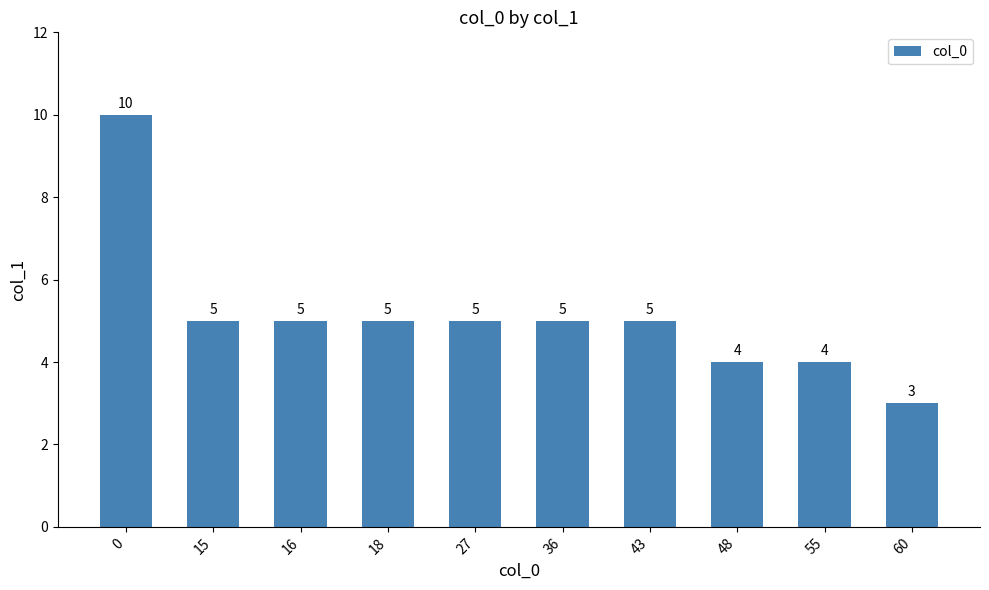

What is the average value?

5